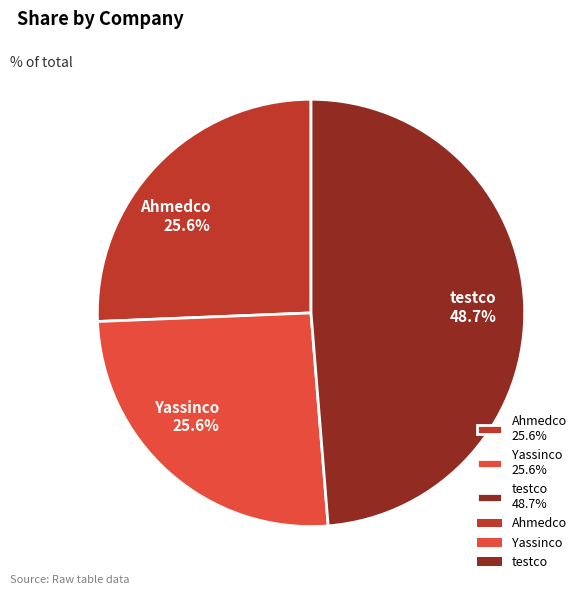

What portion of the pie excludes Yassinco?

74.4%